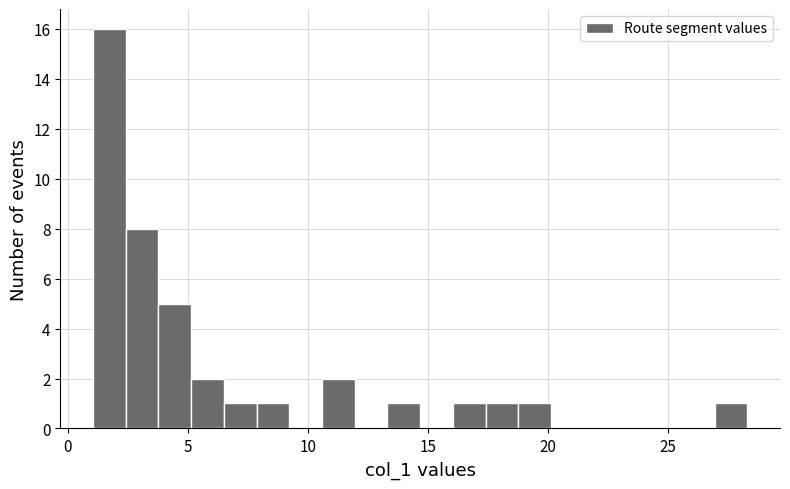

Around what value on the x-axis is the tallest bar? Give the approximate position of its centre, as read against the axis.

1.5